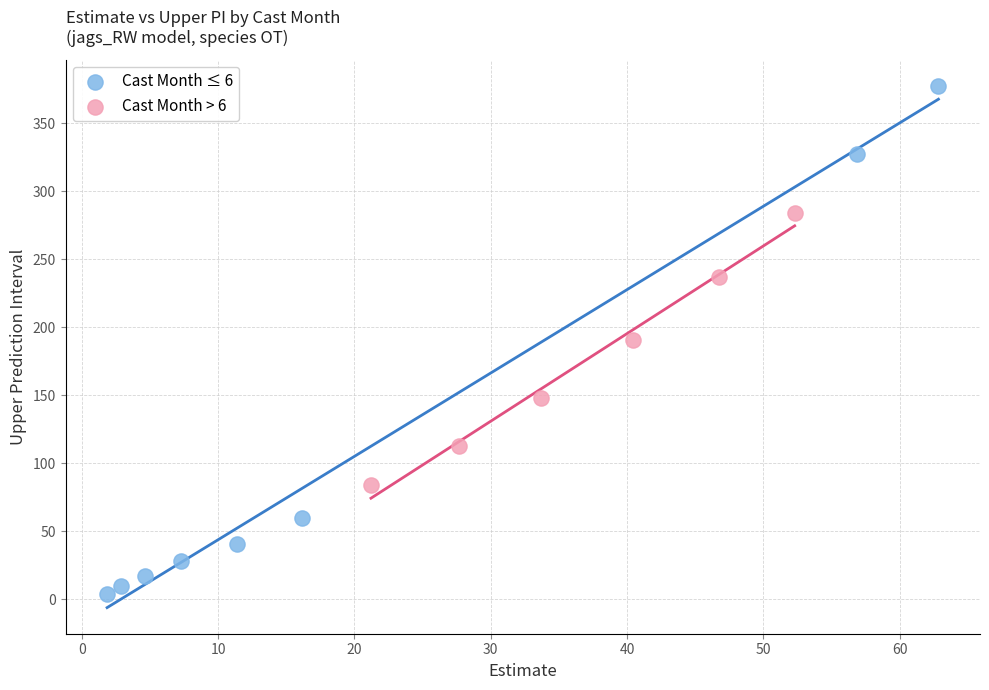

What are all the series names shown in the legend?

Cast Month ≤ 6, Cast Month > 6